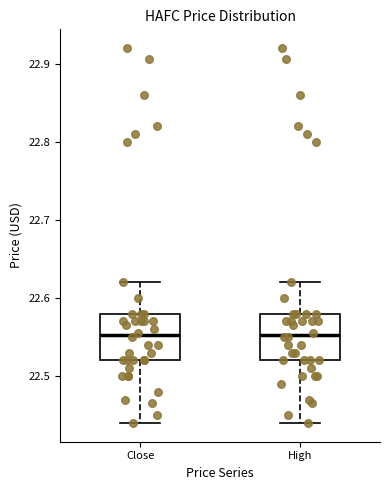

Where is the lower edge of the box for Close on the y-axis? The values are not printed on the chart, so give them approximately, as read against the axis.

22.52